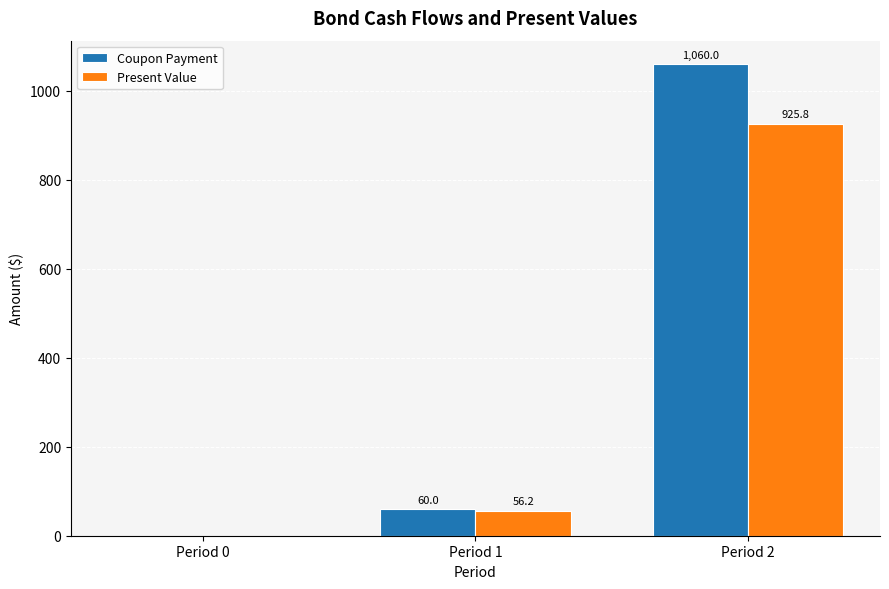

What is the sum of the Coupon Payment values at Period 2 and Period 0?

1060.0